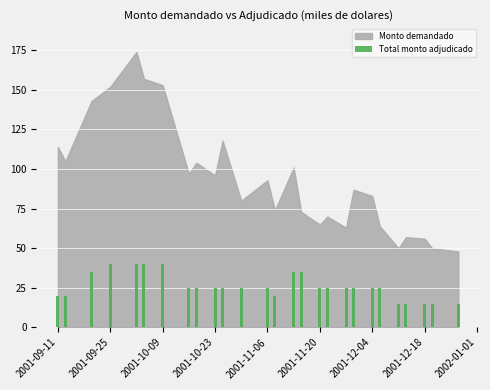

What is the maximum value shown in the chart?

40